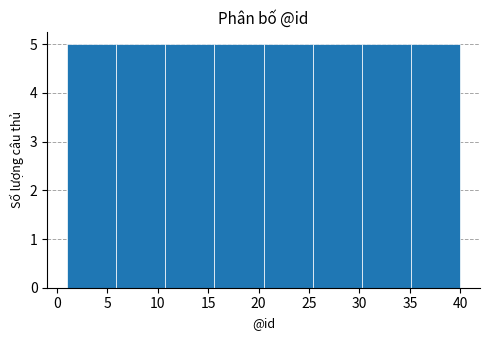

Reading left to right, transcribe this chart: for each bar, give the range it covers on the x-axis and its height. Neither the bar edges nor the heights are printed on the chart, so give them approximately, as read against the axes.

1.0 to 6.0: 5
6.0 to 11.0: 5
11.0 to 15.5: 5
15.5 to 20.5: 5
20.5 to 25.5: 5
25.5 to 30.5: 5
30.5 to 35.0: 5
35.0 to 40.0: 5